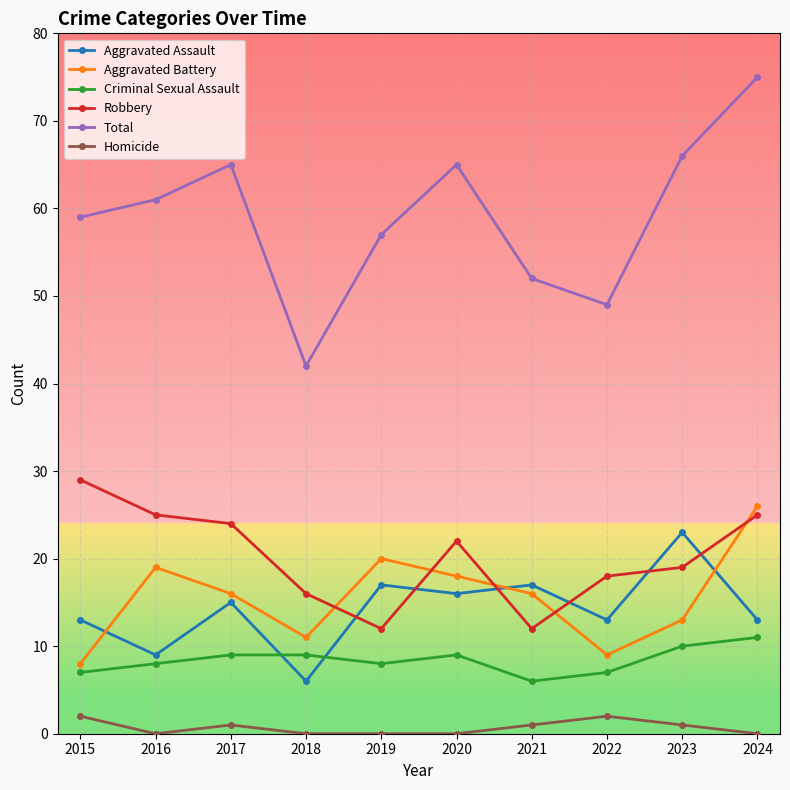

Read the Total value at 2015.

59